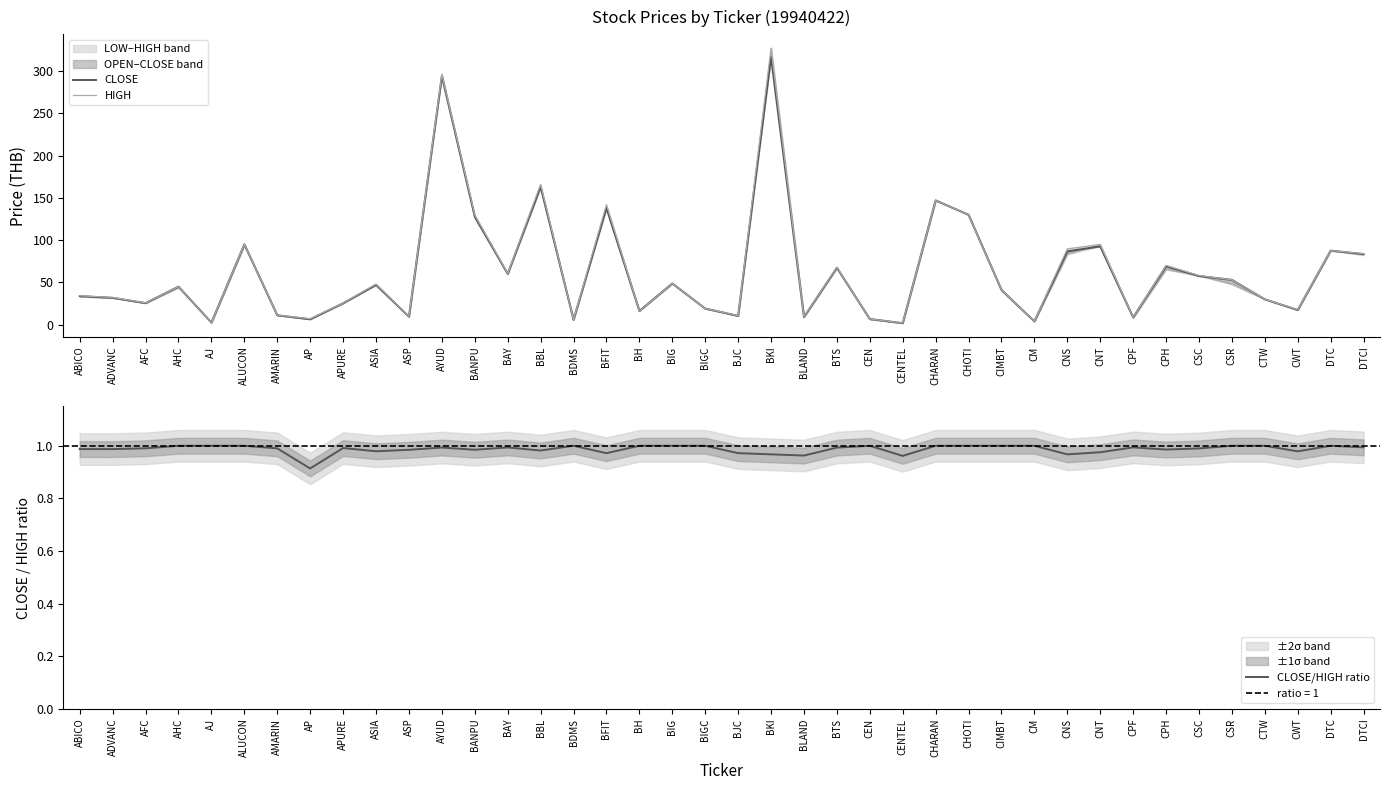

At how many categories does at least one series exceed 10?

31